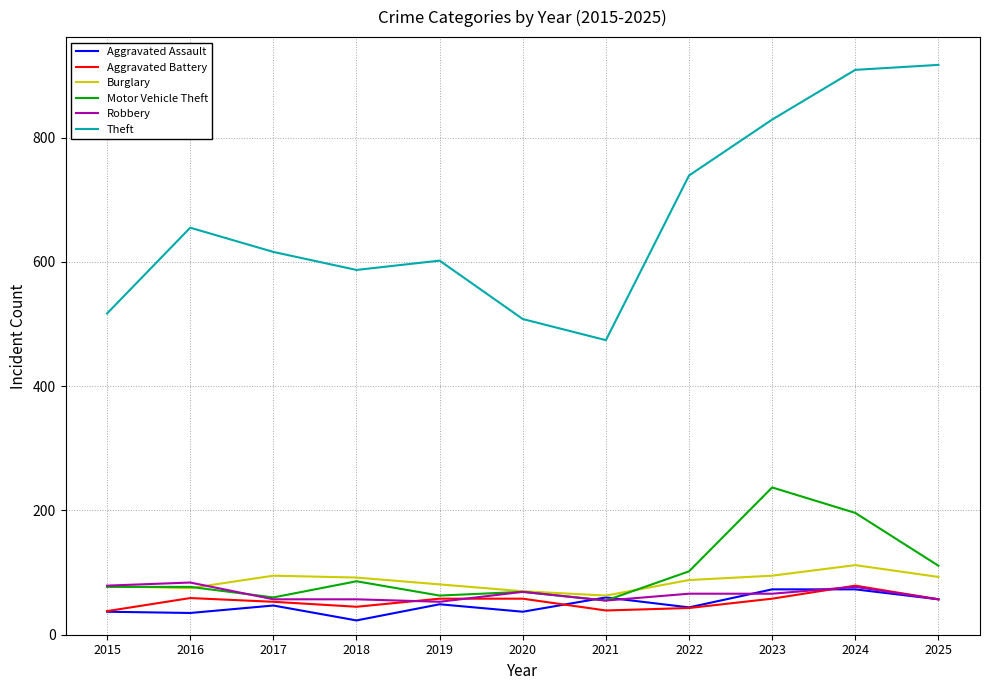

Which series has the largest total across all categories?

Theft